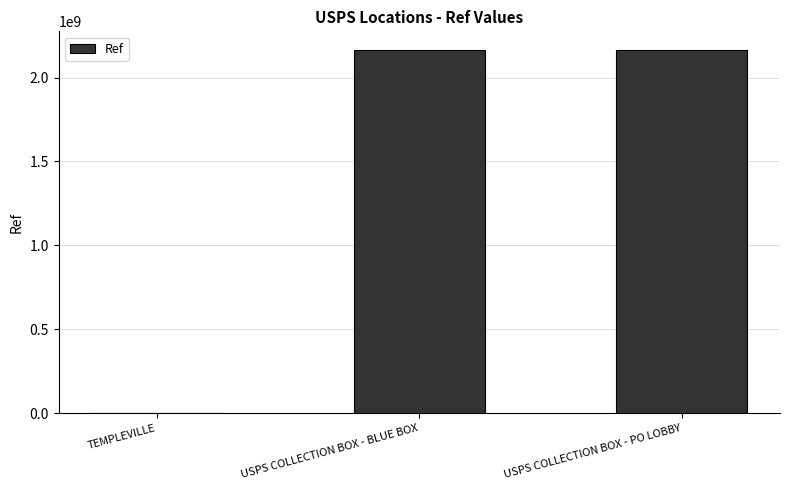

What is the sum of all values?

4335384419